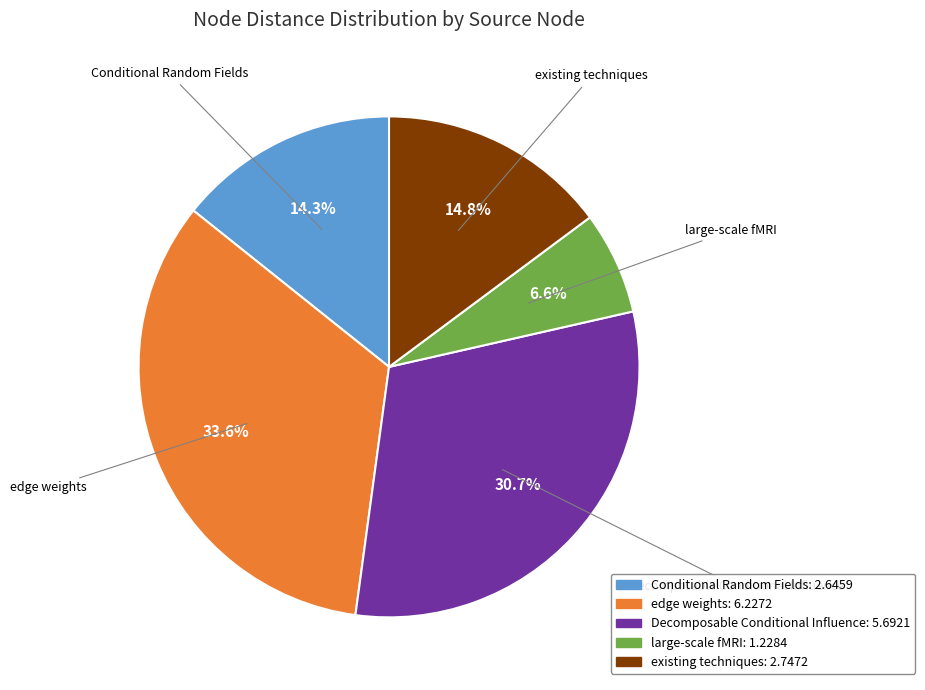

Is there a majority slice in this chart?

No